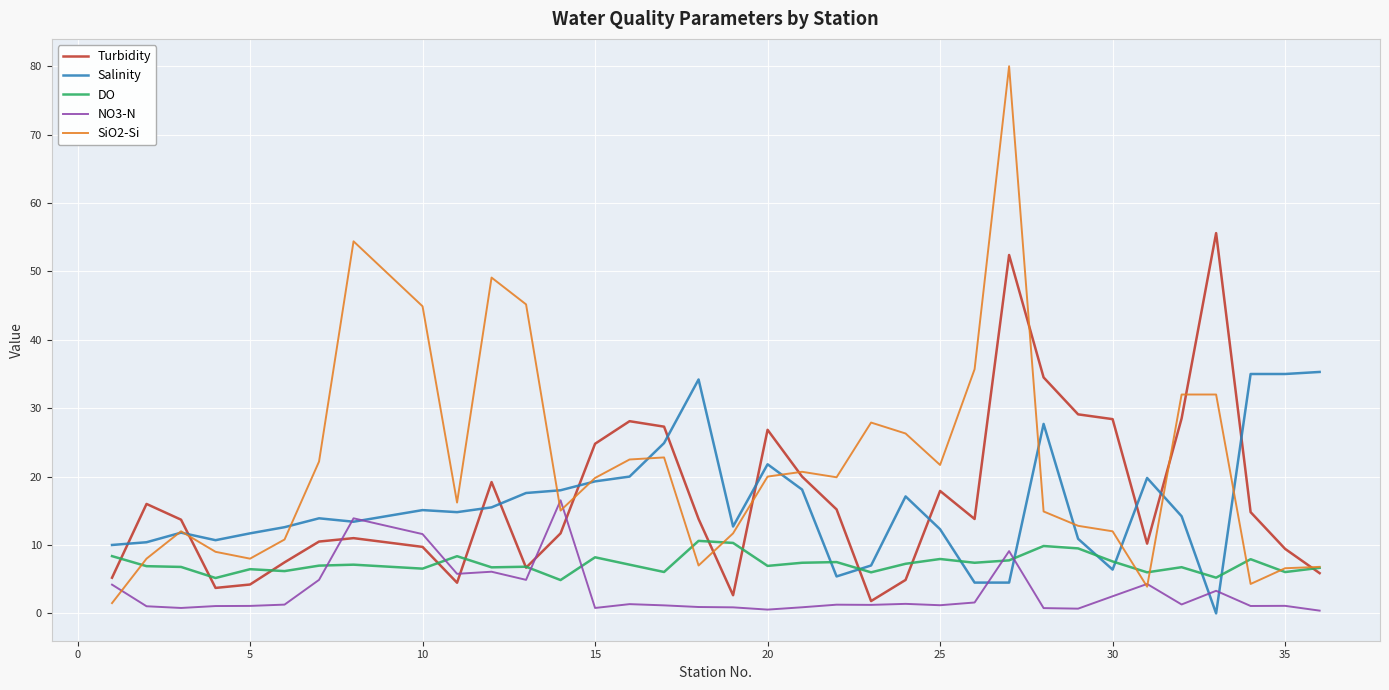

Does the chart have visible grid lines?

Yes